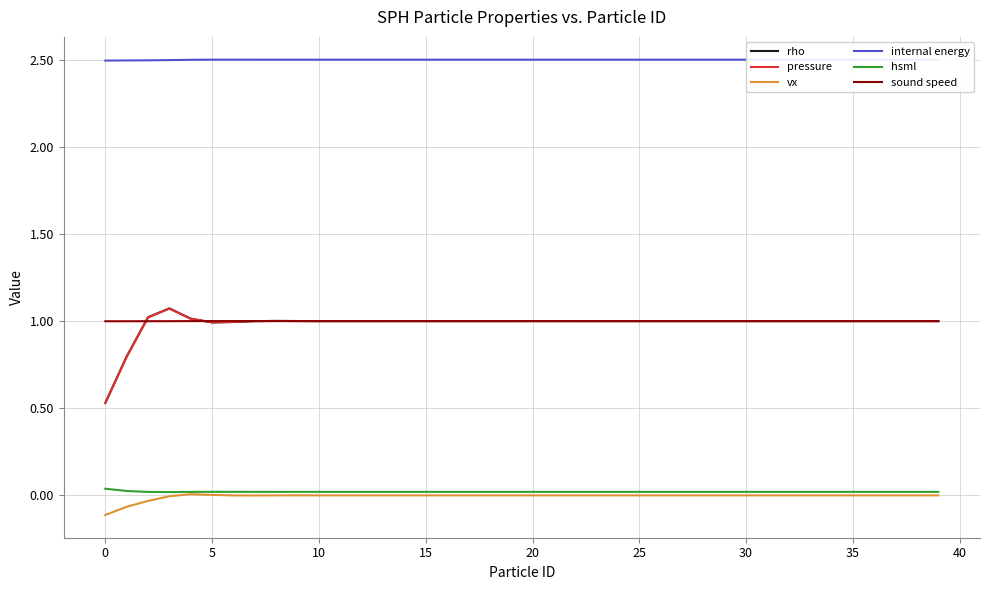

Which series has the largest total across all categories?

internal energy